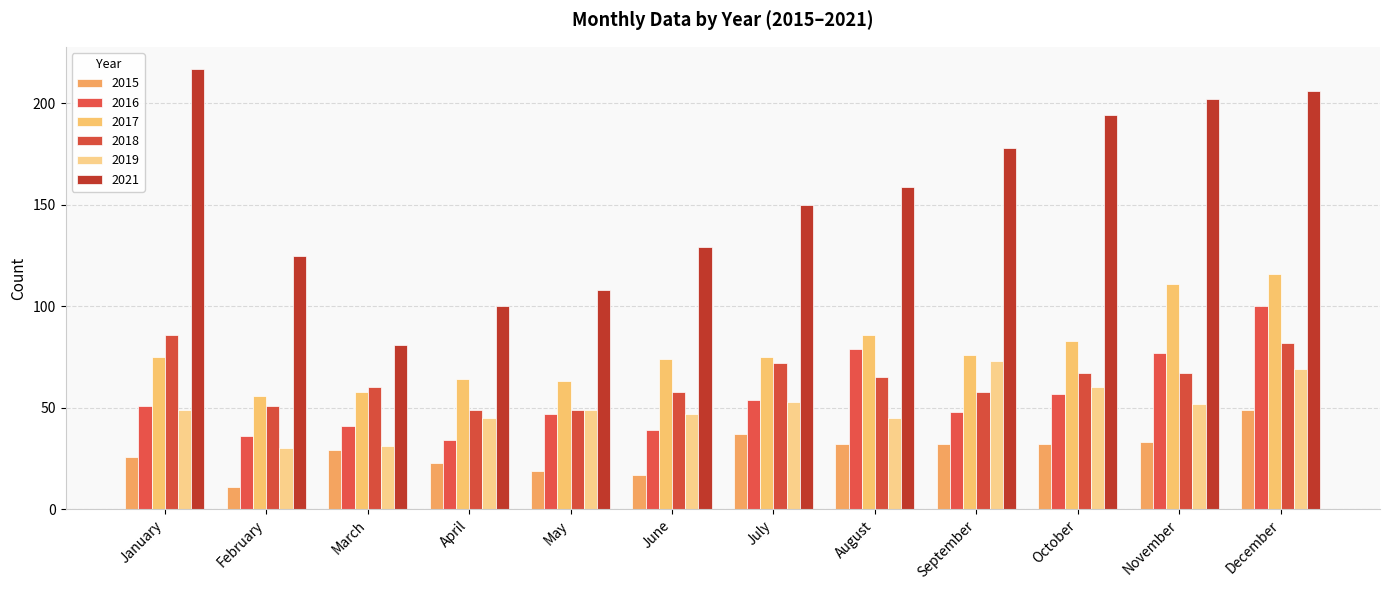

Which has a higher value, August or May?

August